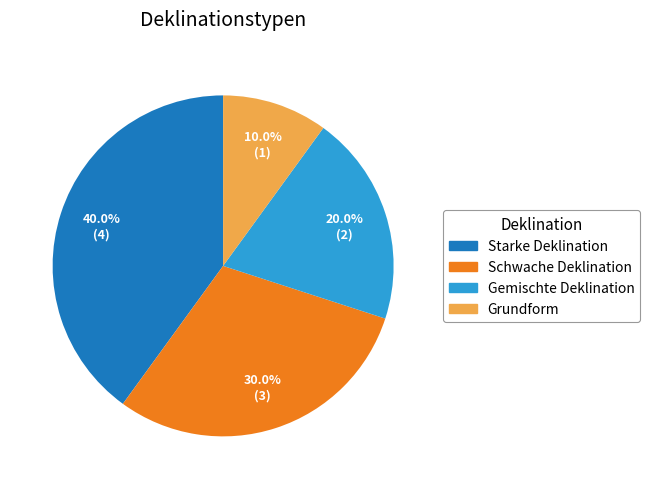

To the nearest percent, what is the average slice percentage?

25%